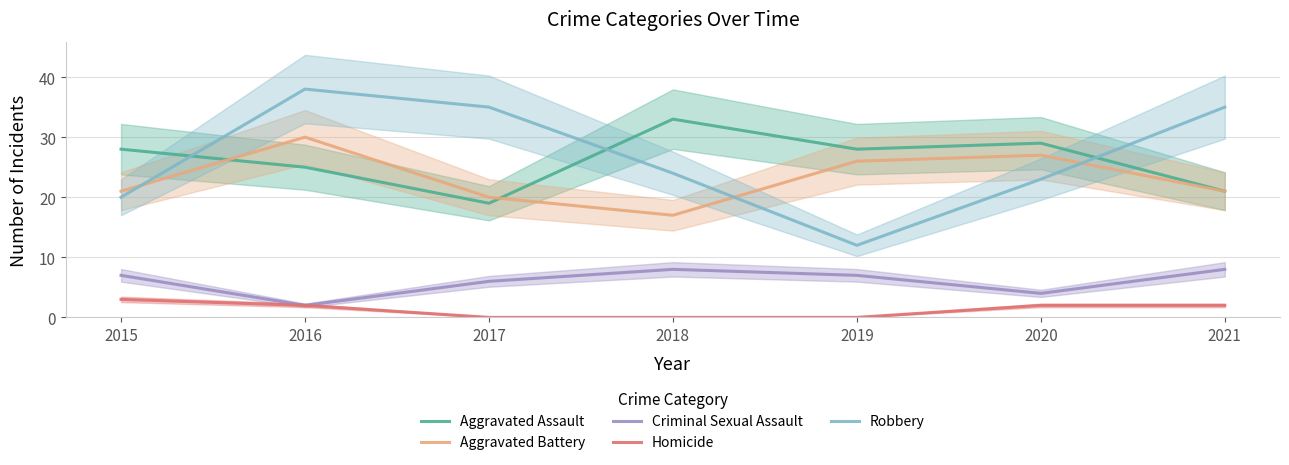

Where does the Aggravated Battery series first go above 21?

2016